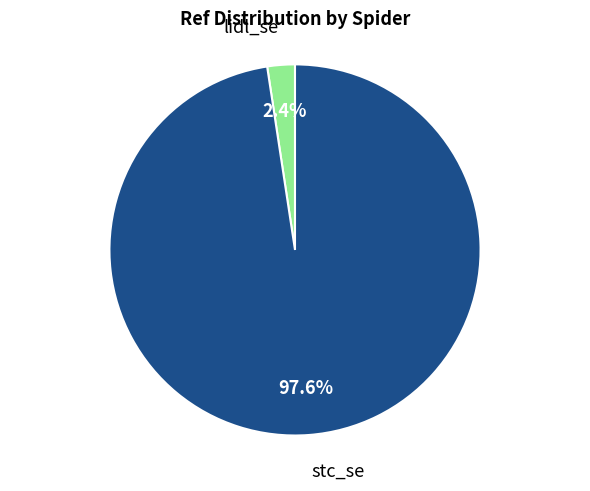

Does any single category account for the majority?

Yes